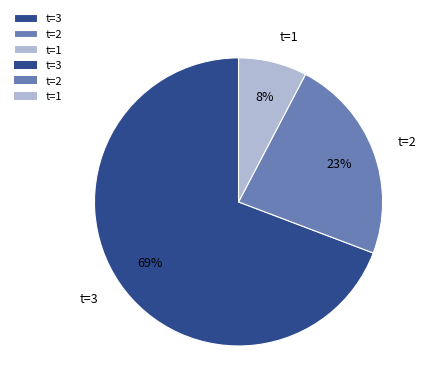

Does any single category account for the majority?

Yes